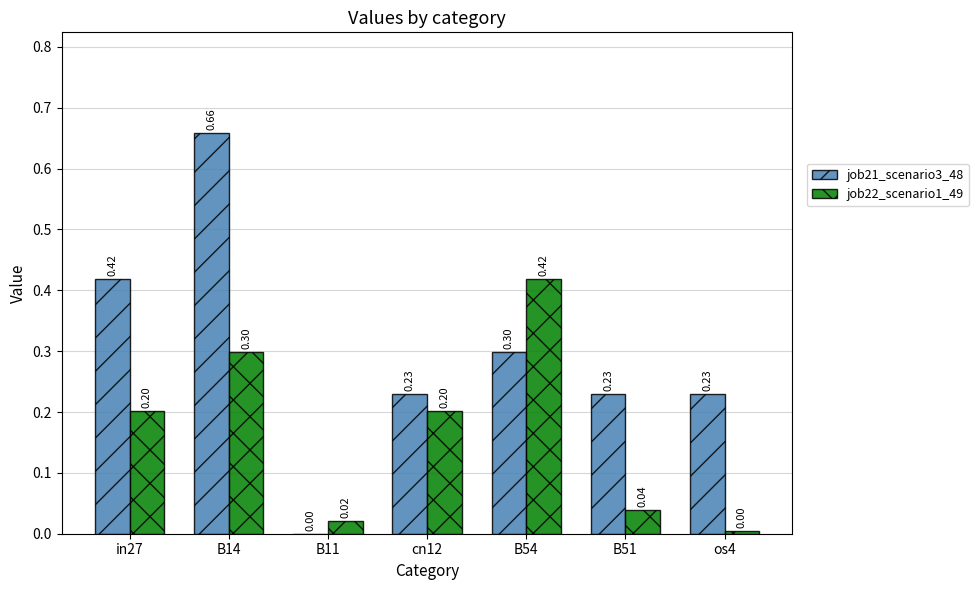

What is the sum of the job21_scenario3_48 values at B14 and os4?

0.9